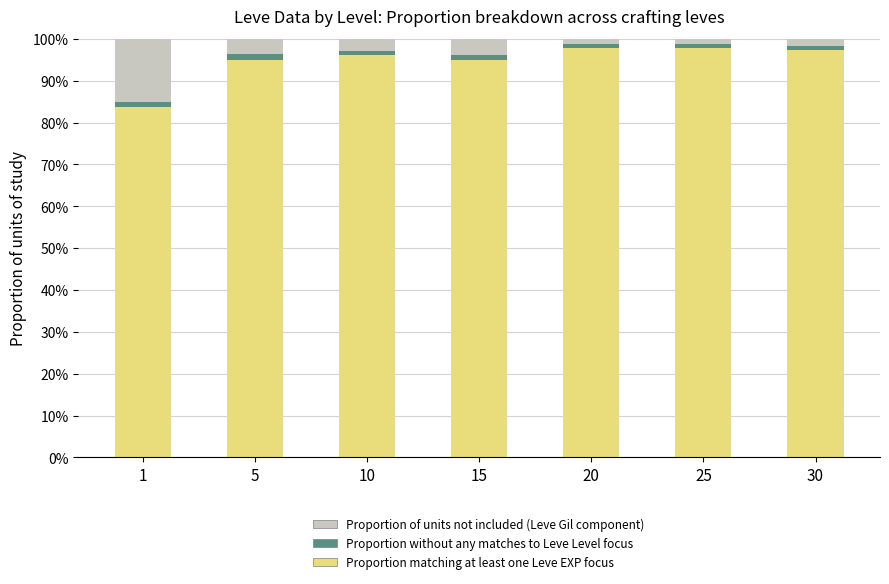

Are the bars horizontal?

No